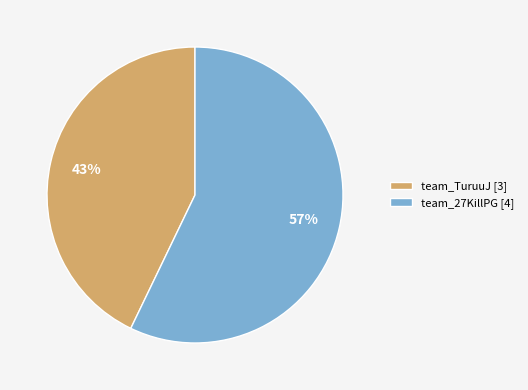

To the nearest percent, what is the difference between the largest and smallest slice percentages?

14%